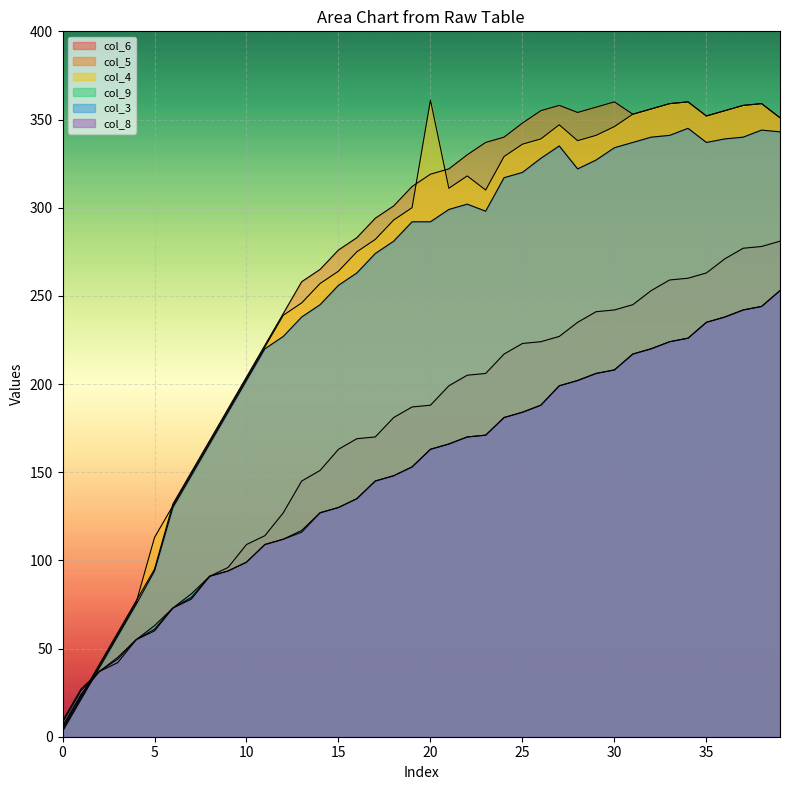

What is the difference between the maximum and minimum values in the col_9 series?

244